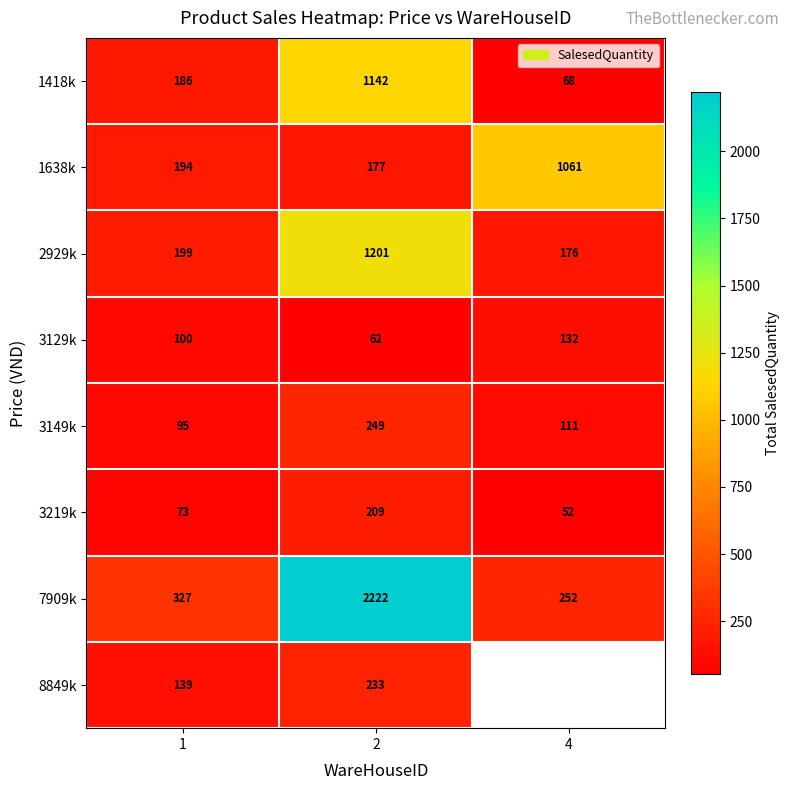

How many values in the 7909k series are below 327?

1